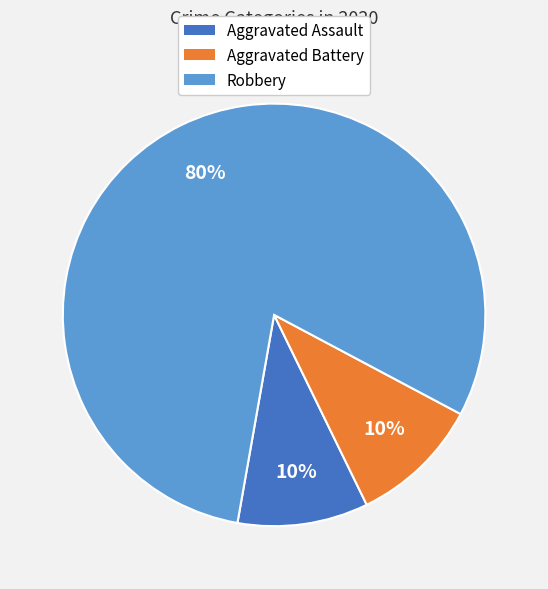

What is the majority slice?

Robbery